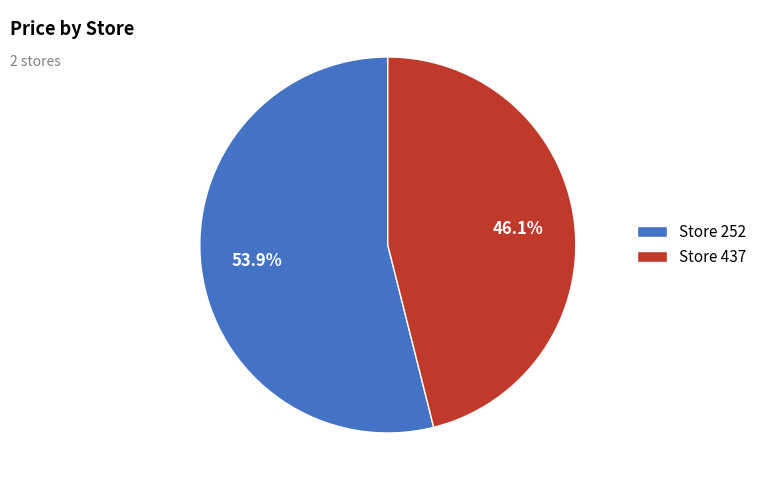

What is the total percentage of Store 437 and Store 252?

100.0%